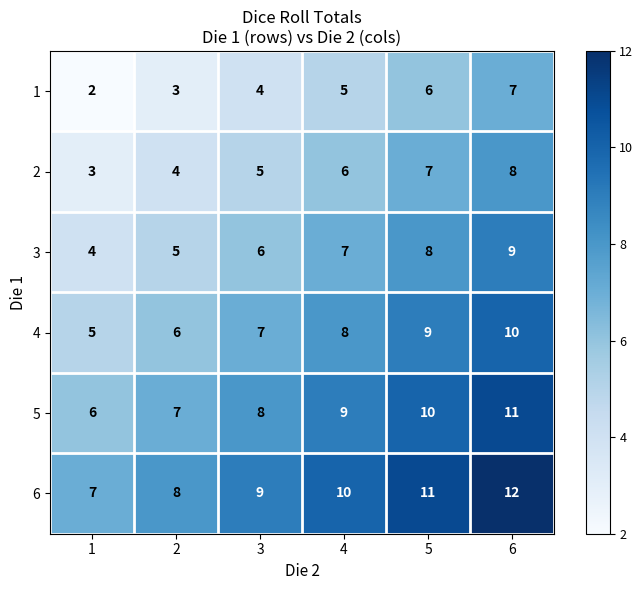

At which category is the sum across all series the highest?

6